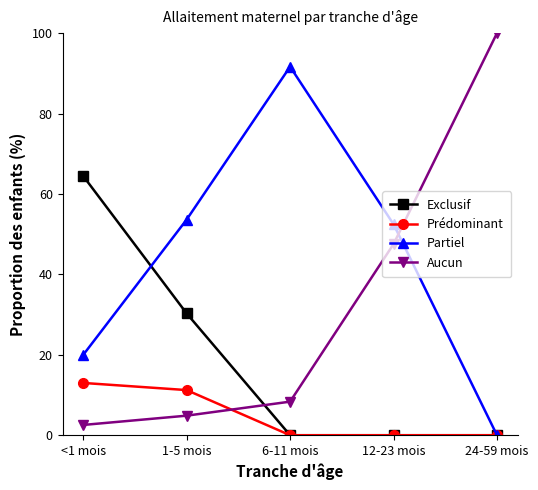

Is the value of Prédominant at 1-5 mois greater than the value of Aucun at 24-59 mois?

No